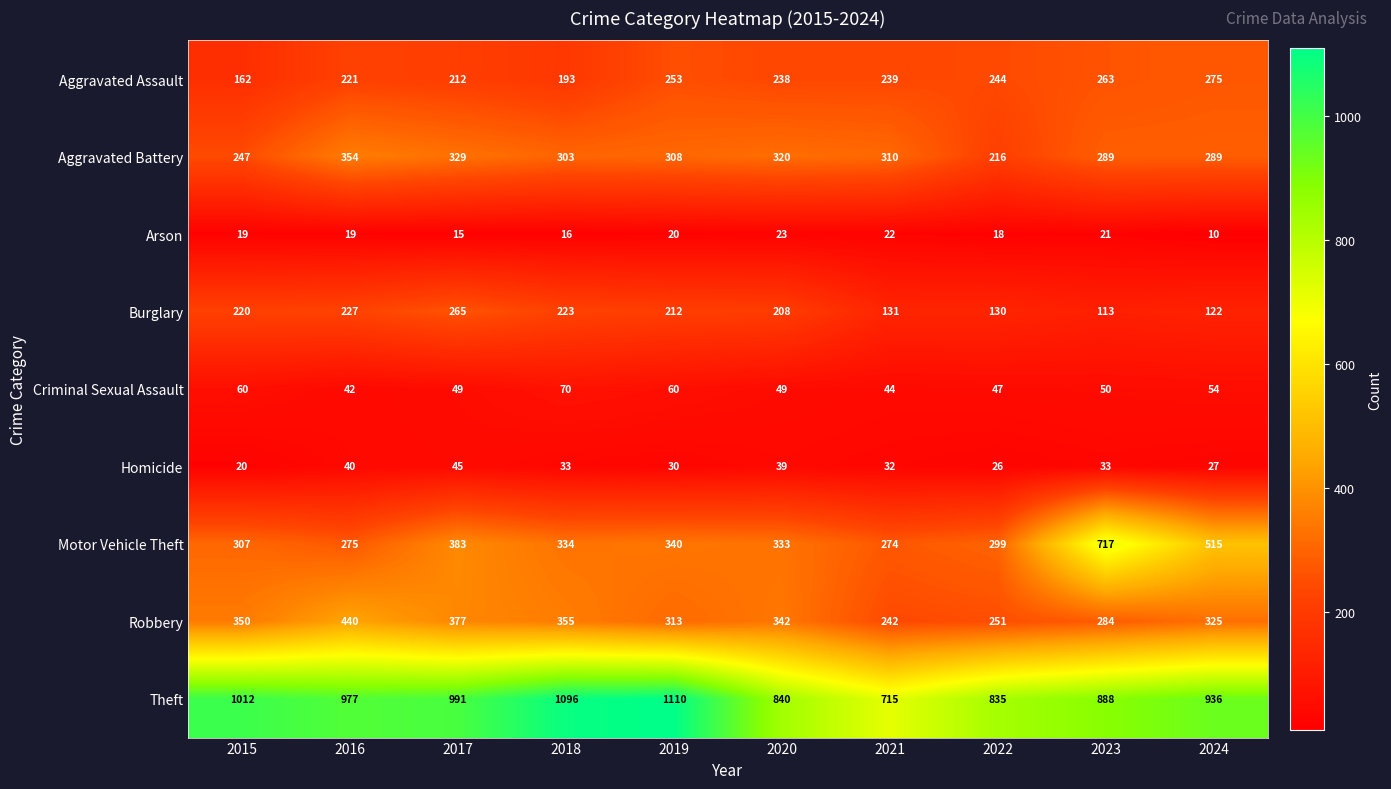

How many data points does each series have?

10